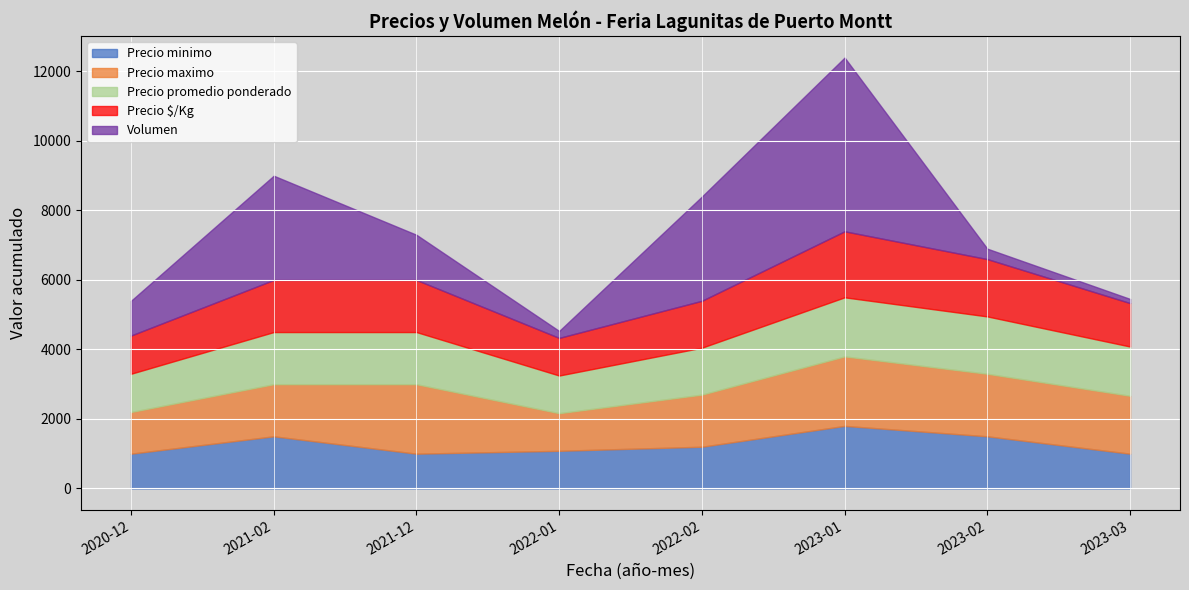

Rank the series by their maximum value, from lowest to highest.

Precio promedio ponderado, Precio minimo, Precio $/Kg, Precio maximo, Volumen